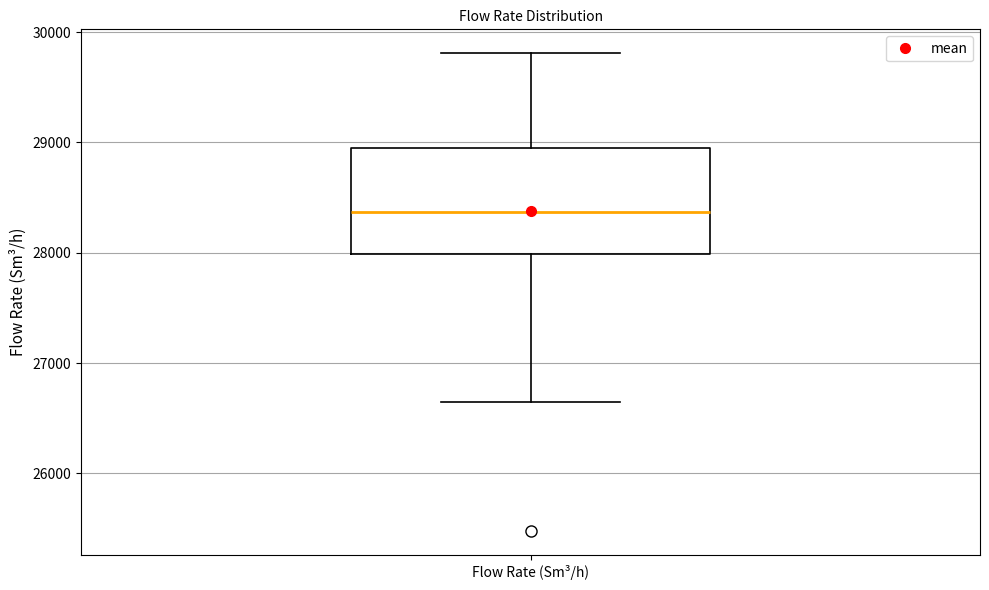

Read this box plot against the y-axis: the position of the median line, the range covered by the box, and the ends of both whiskers. The values are not printed on the chart, so give them approximately, as read against the axis.

median 28400, box 28000 to 29000, whiskers 26600 to 29800